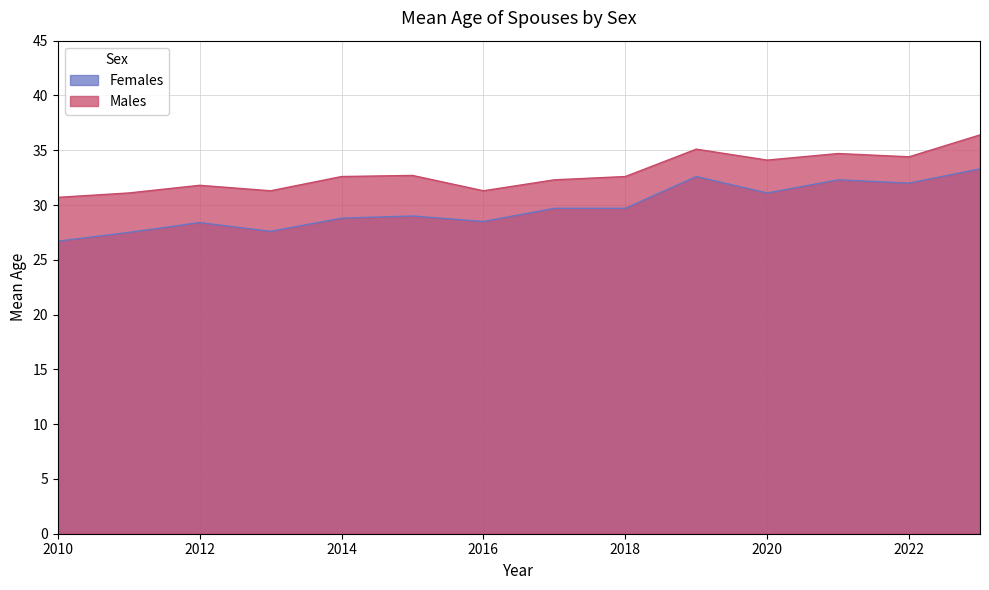

What is the maximum value for Females?

33.3